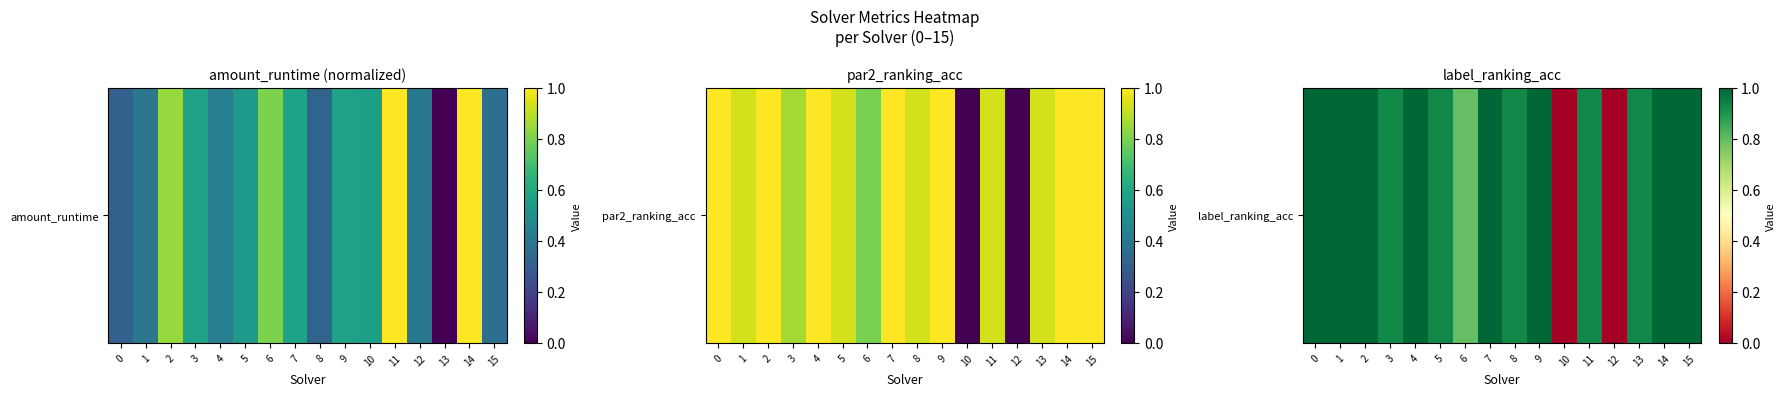

True or false: the data shows 1.0 at 14.

True